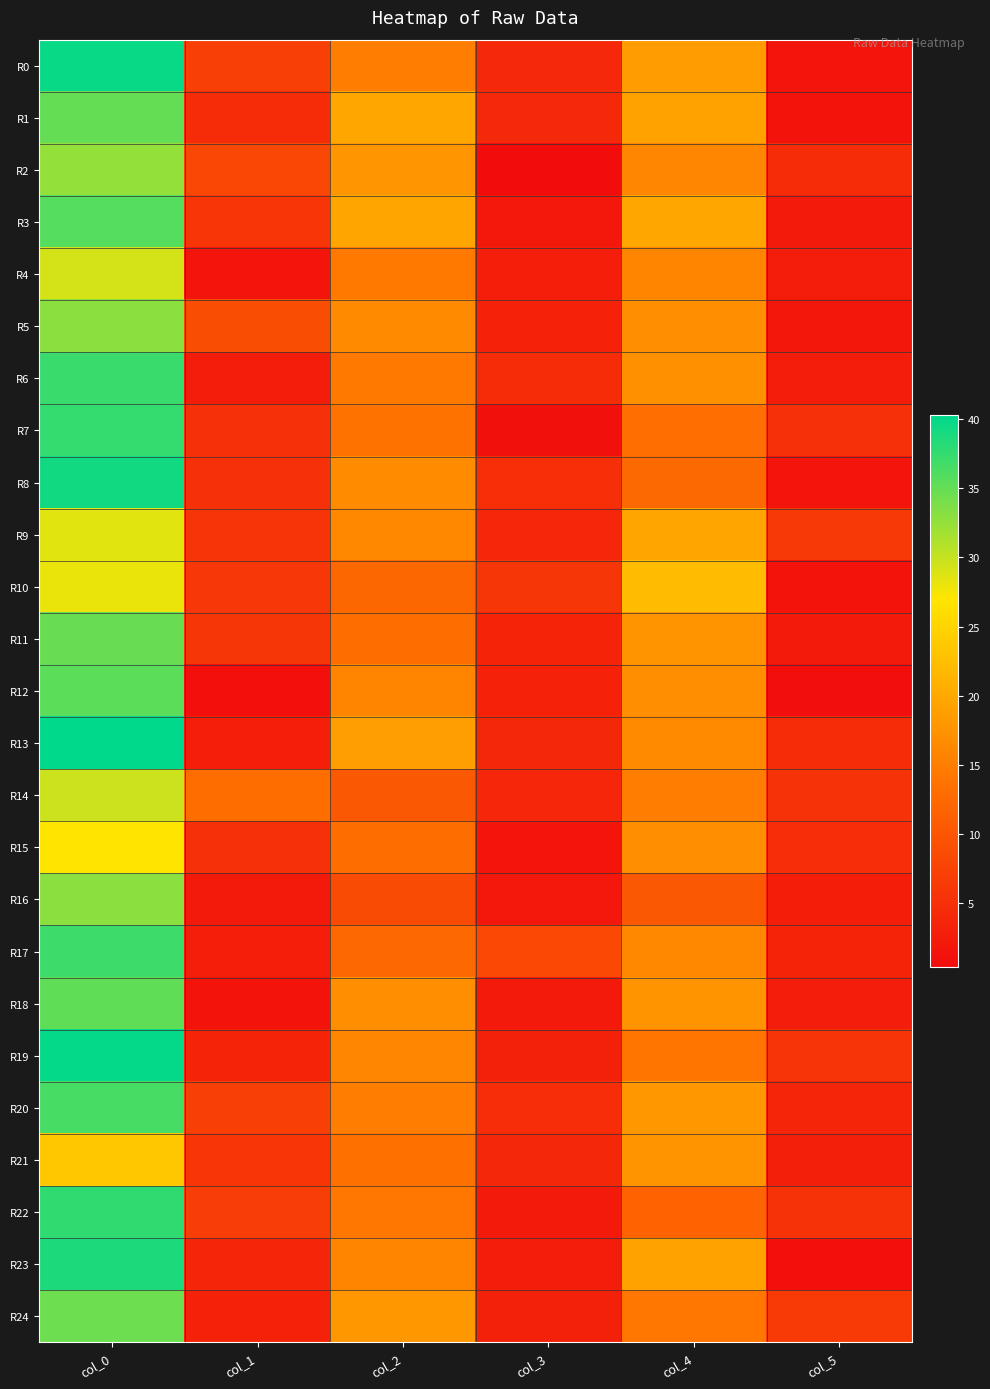

What is the spread (max minus min) of values at col_0?

16.8